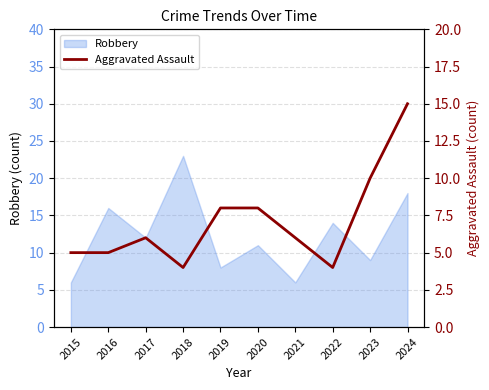

The value of Robbery at 2024 is 5. True or false?

False